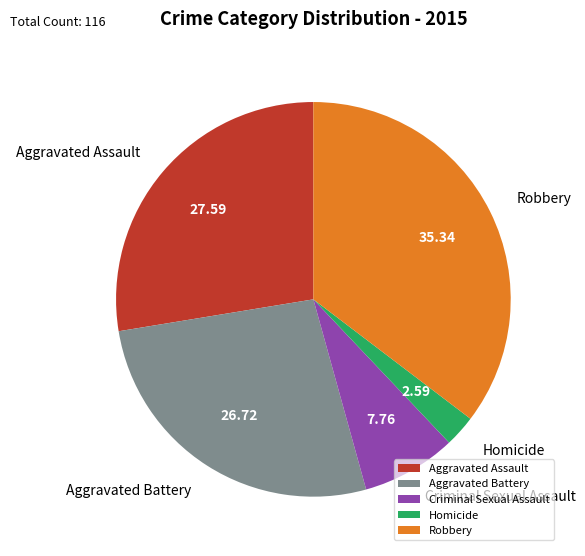

Does any single category account for the majority?

No